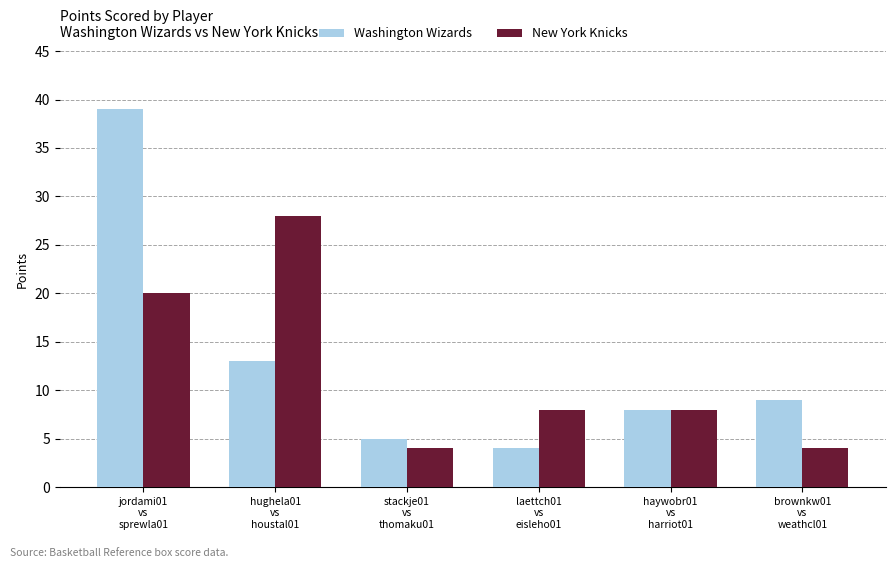

Where does the Washington Wizards series first go above 9?

jordami01
vs
sprewla01